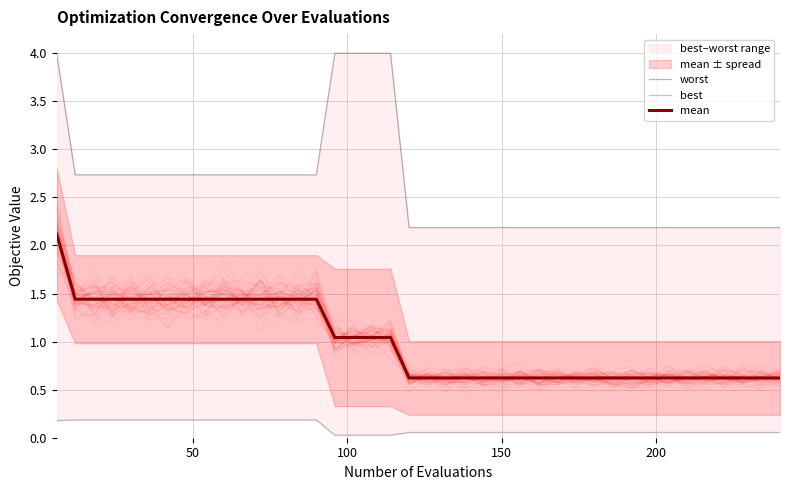

What is the maximum value for mean?

2.1